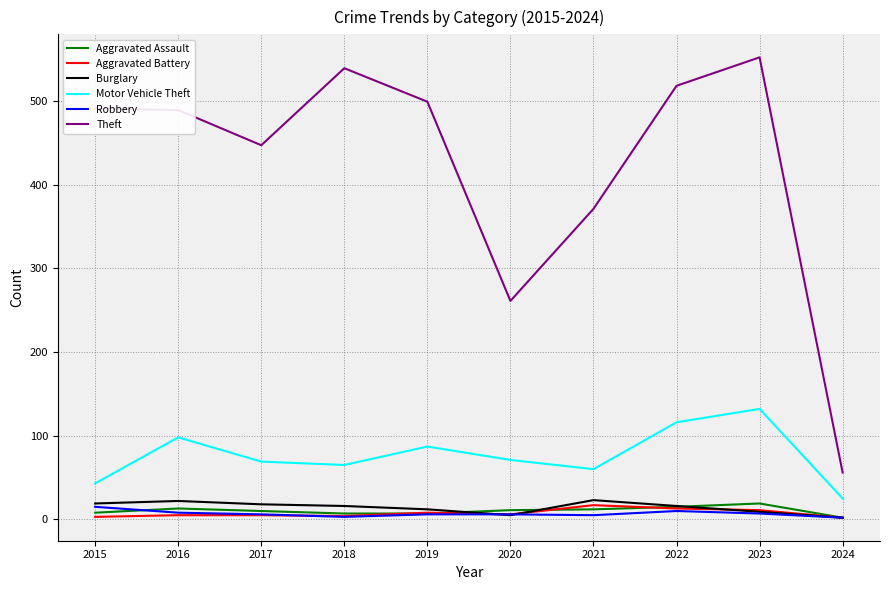

Is the value of Motor Vehicle Theft at 2023 greater than the value of Aggravated Battery at 2015?

Yes